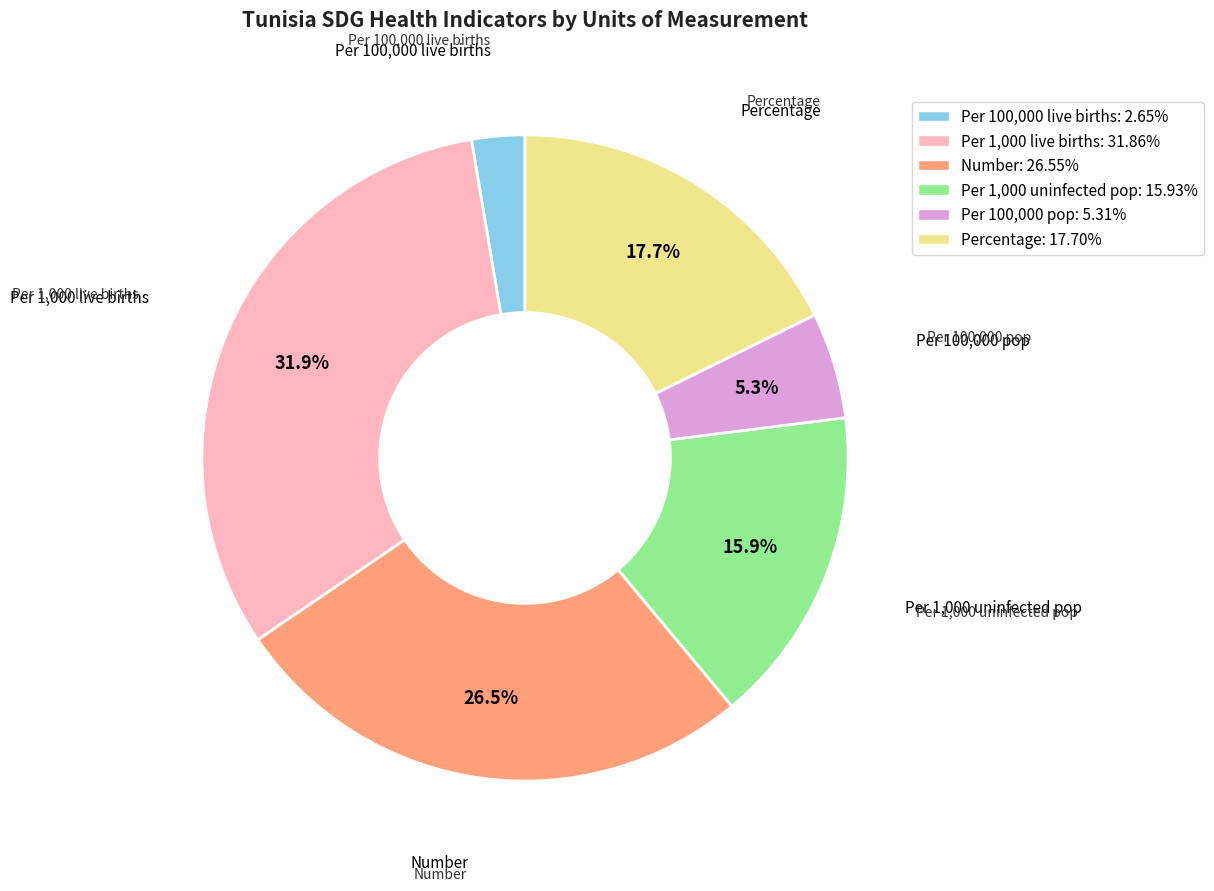

To the nearest percent, what is the difference between the largest and smallest slice percentages?

29%